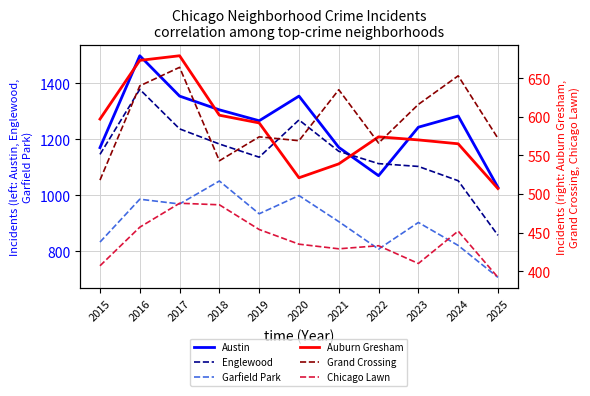

At which label is Garfield Park closest to 879?

2023